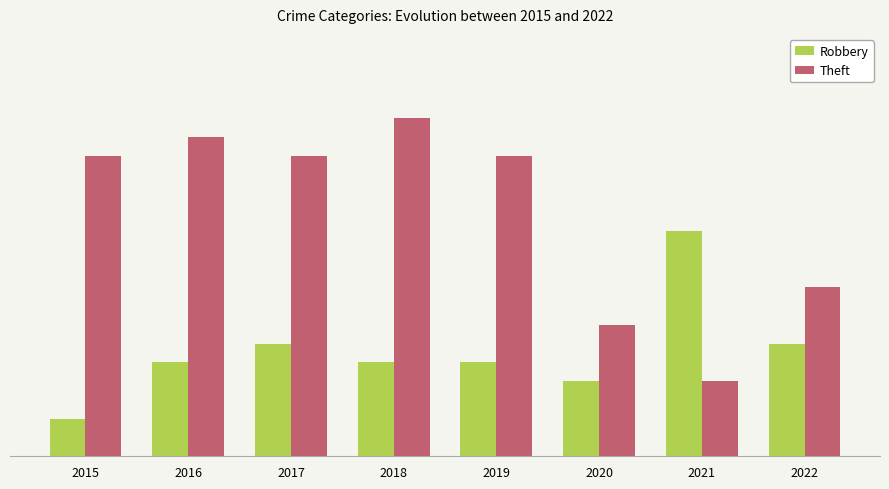

Are the bars horizontal?

No